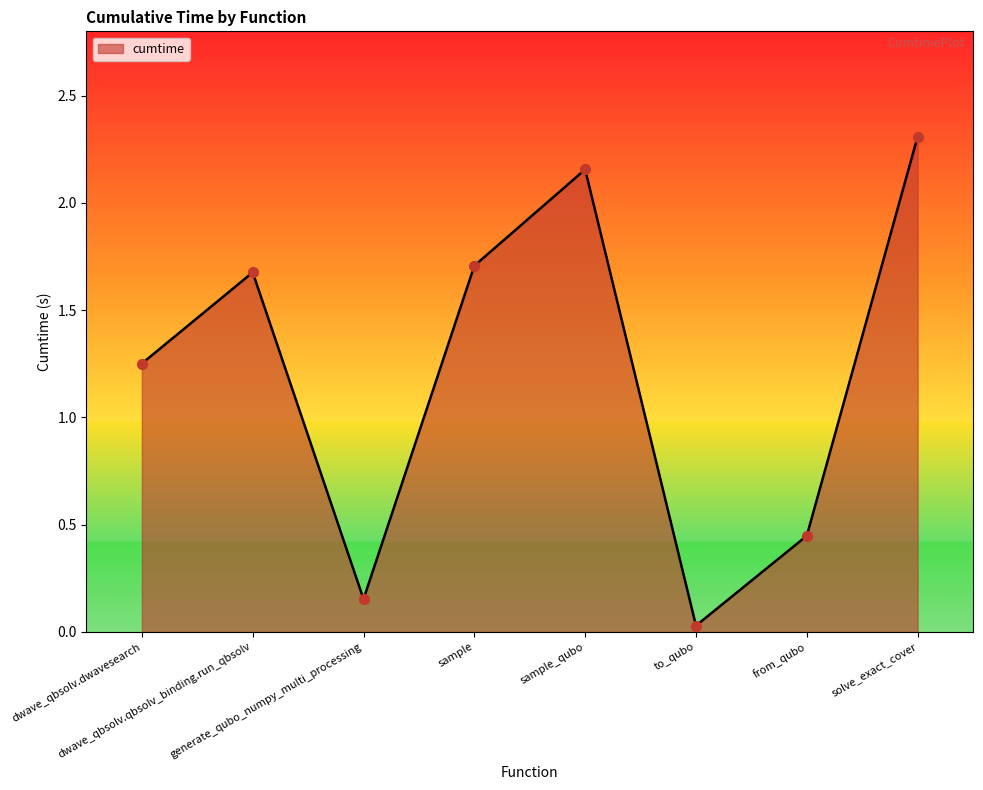

Which has a higher value, to_qubo or sample_qubo?

sample_qubo